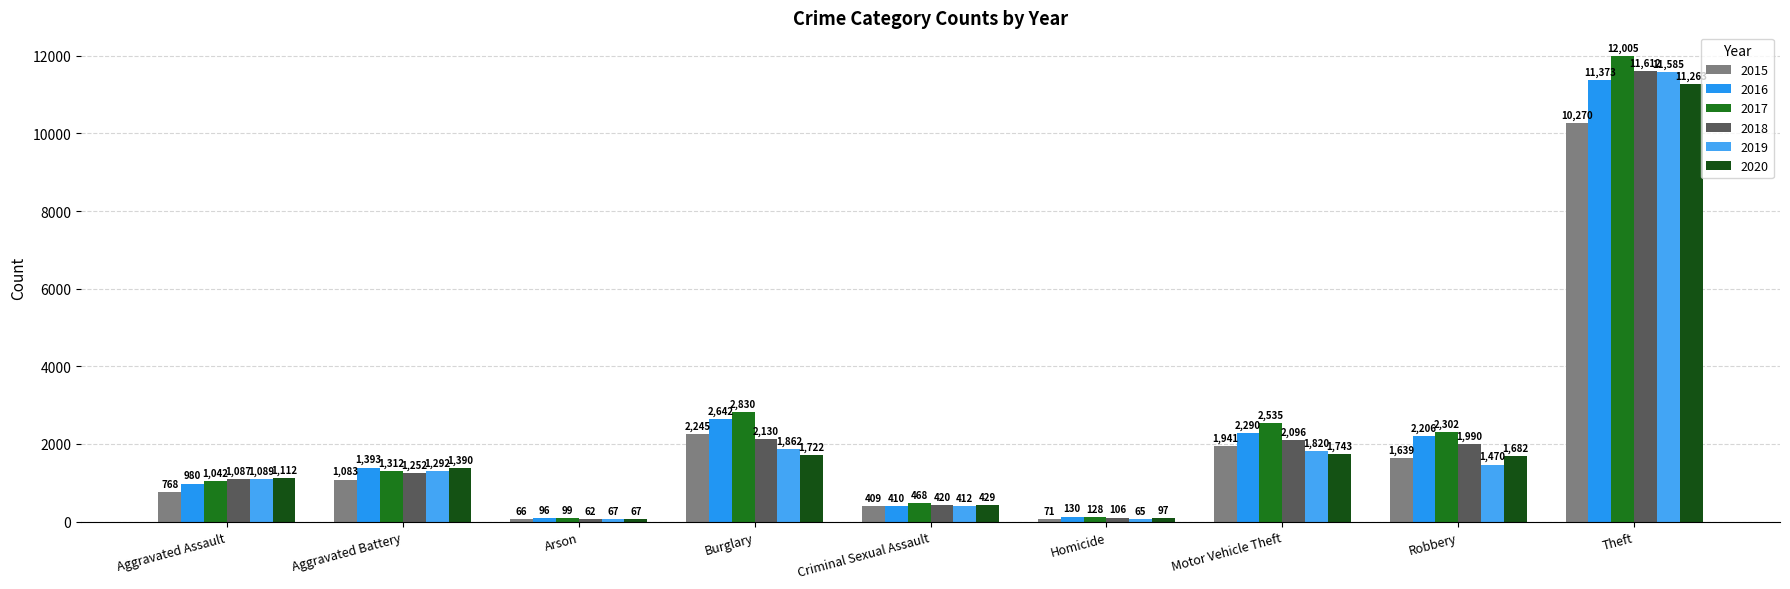

What is the label of the 5th bar from the right?

Criminal Sexual Assault